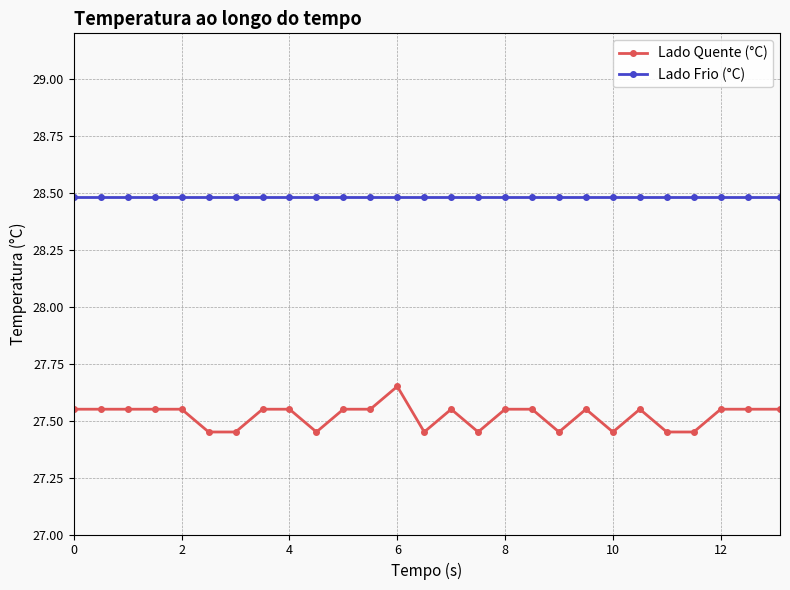

True or false: Lado Frio (°C) and Lado Quente (°C) cross at least once.

False